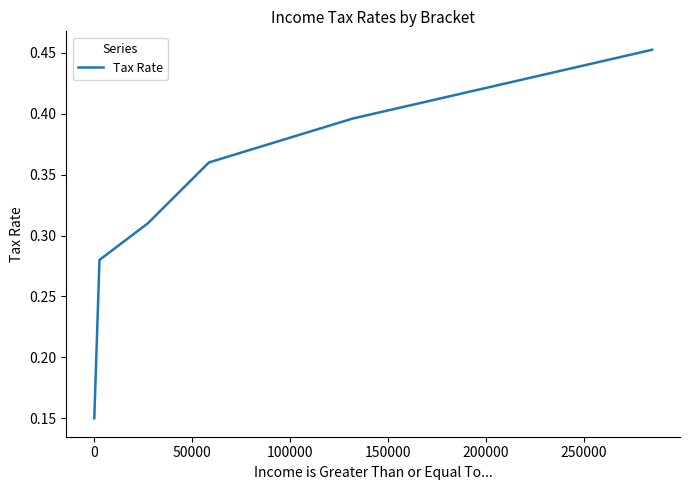

How many values are between 0 and 1?

6